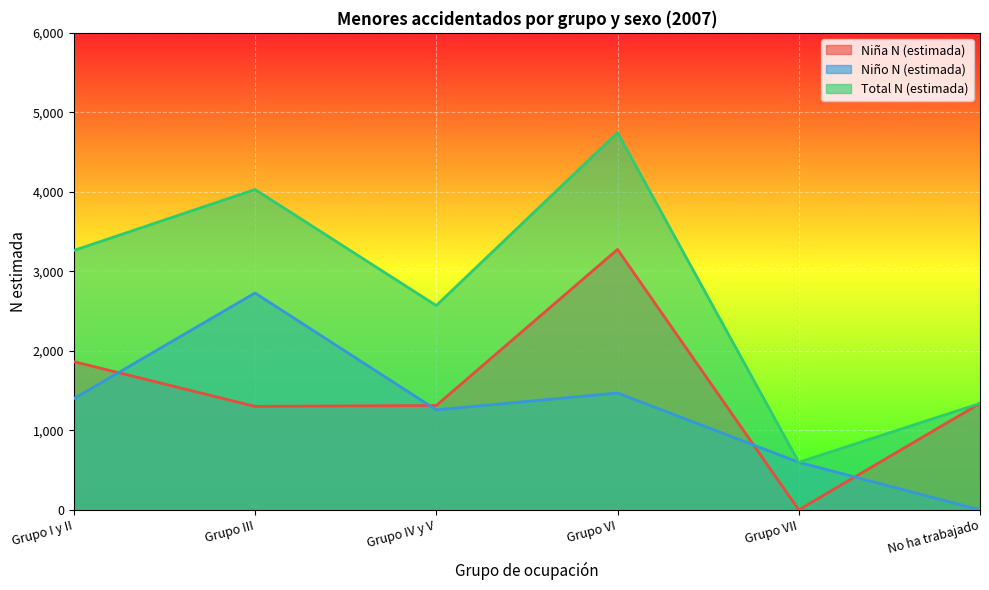

What is the maximum value for Niña N (estimada)?

3276